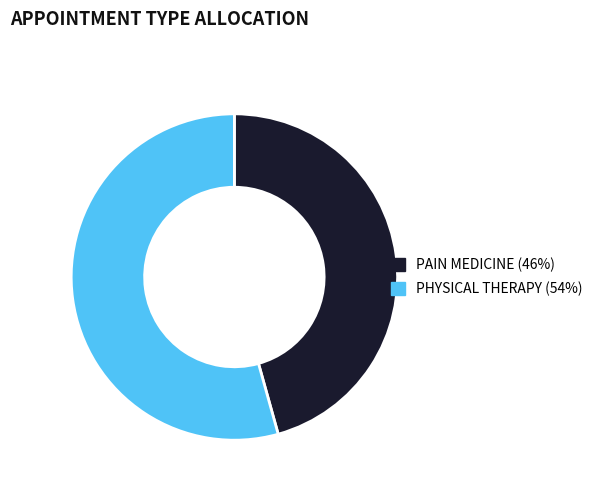

True or false: PHYSICAL THERAPY accounts for 62% of the total.

False